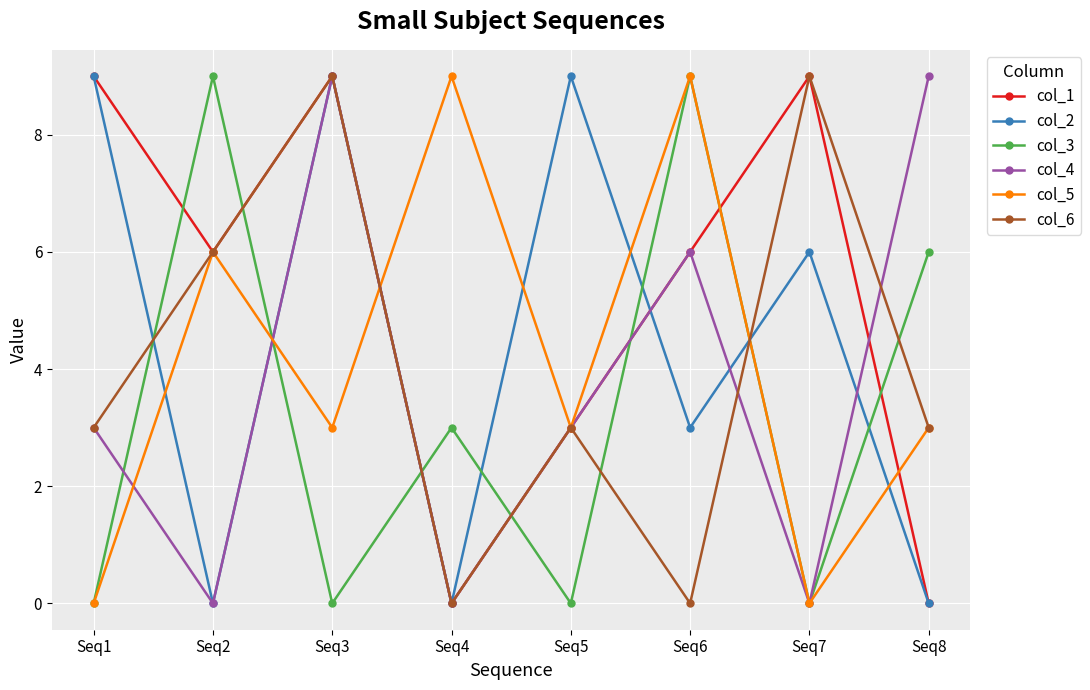

How many data points does each series have?

8